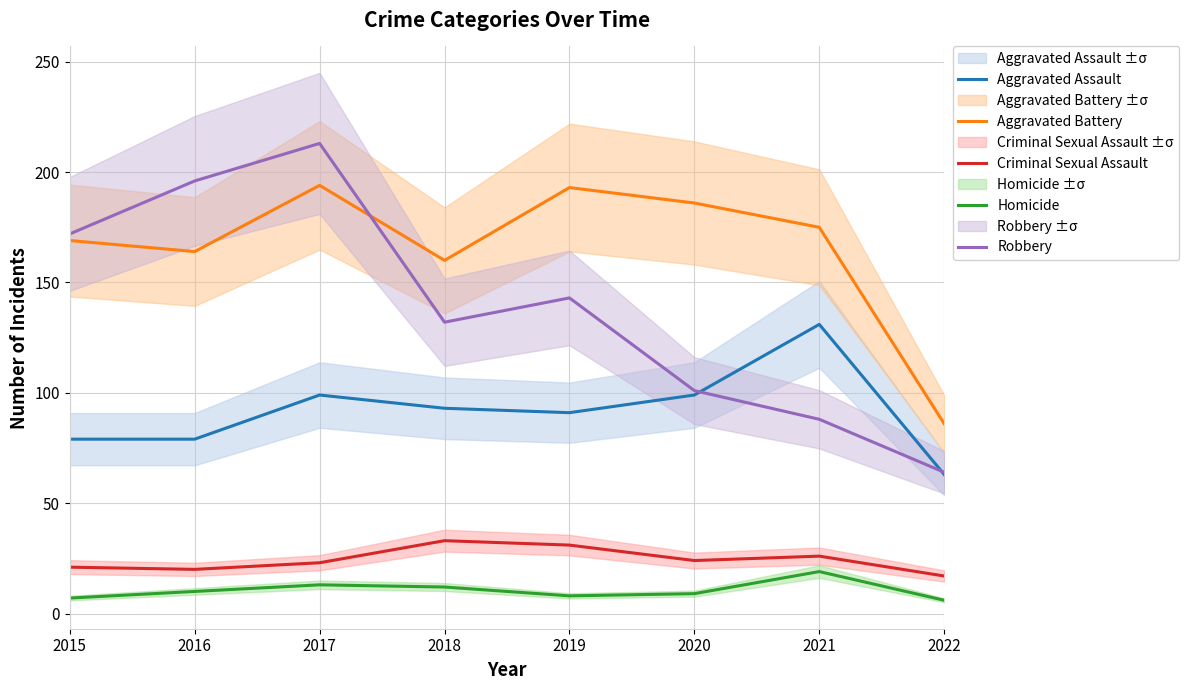

What is the difference between the Criminal Sexual Assault values at 2015 and 2018?

12